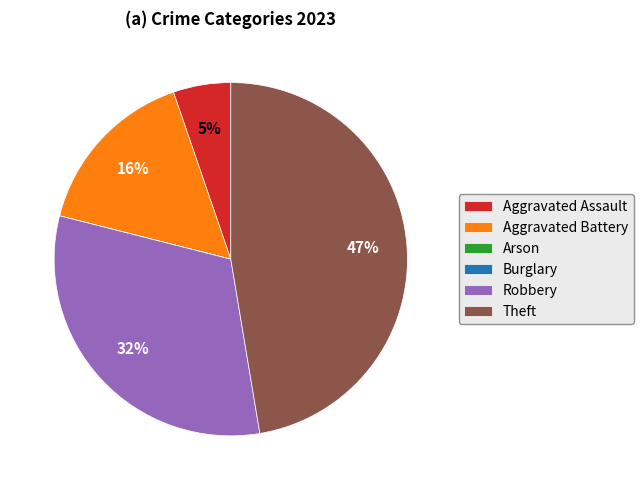

What percentage is the Theft slice, to the nearest percent?

47%